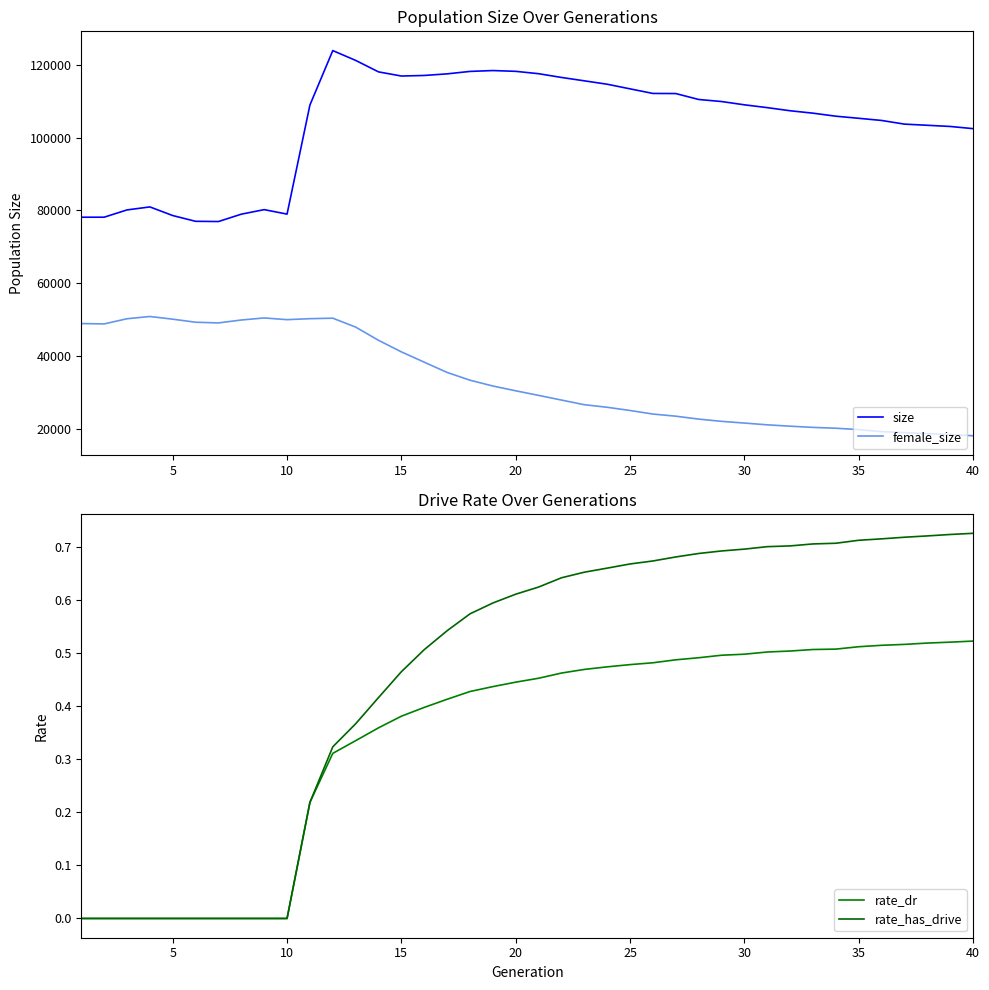

Which series has the widest spread of values?

size